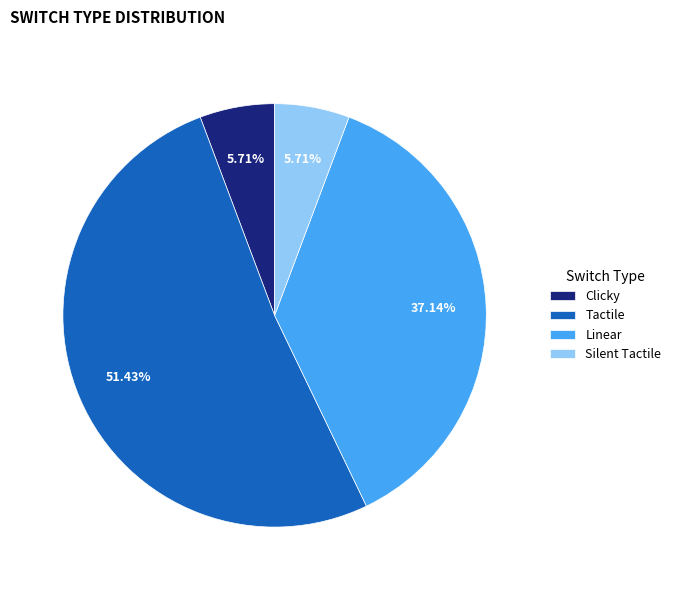

What is the largest slice in the pie chart?

Tactile